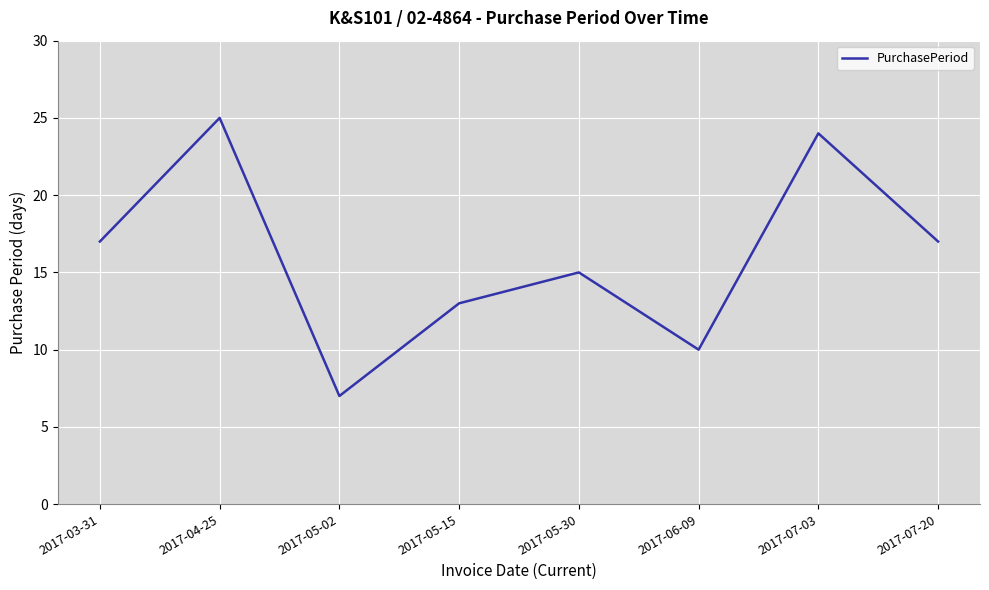

At which category does the chart reach its minimum across all series?

2017-05-02